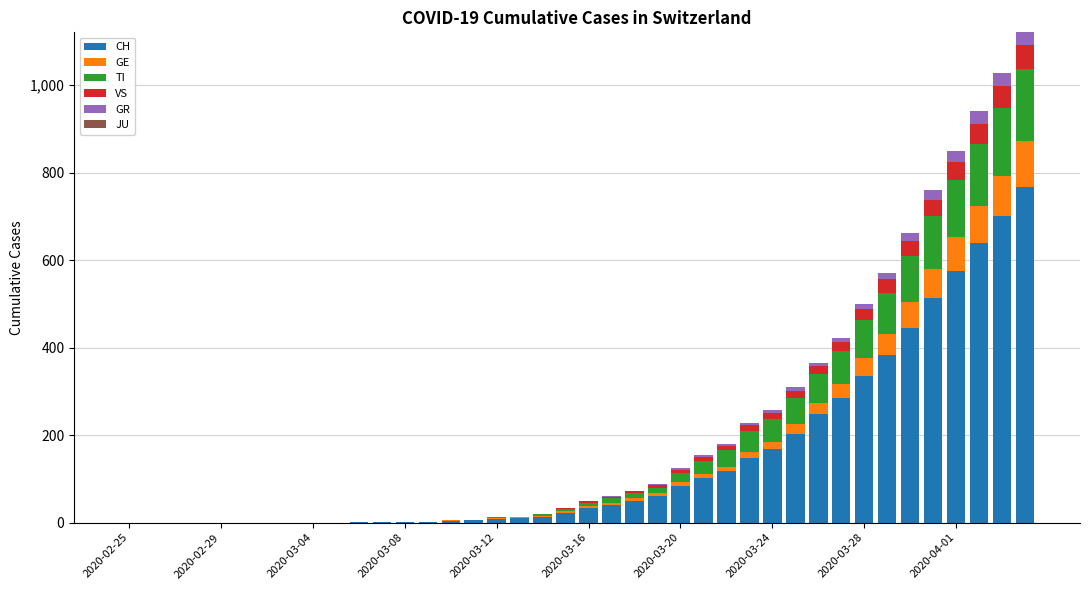

What is the maximum value for CH?

767